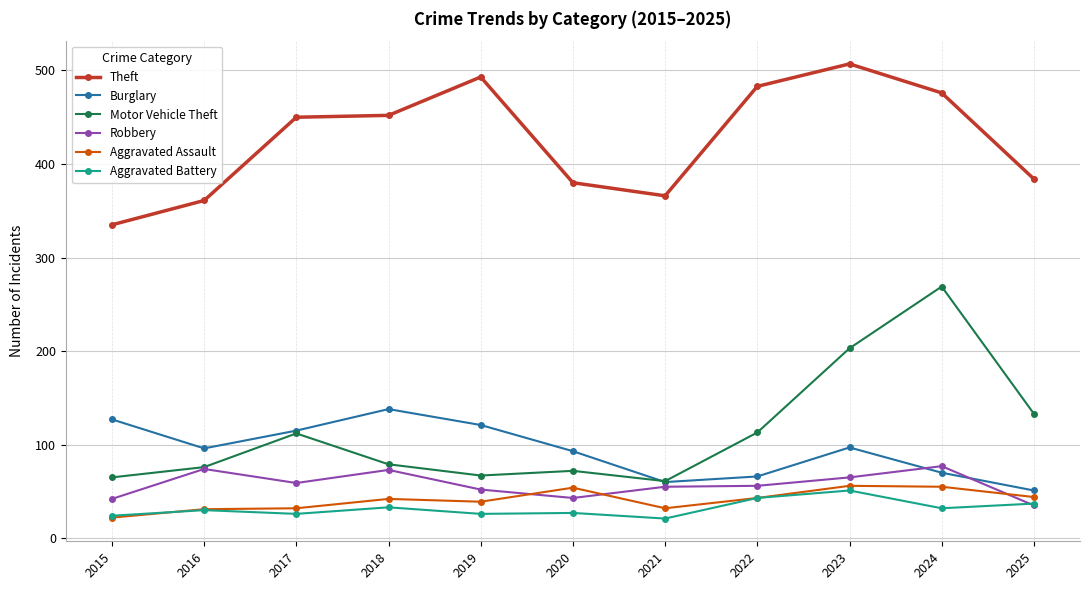

What is the average value of the Burglary series?

94